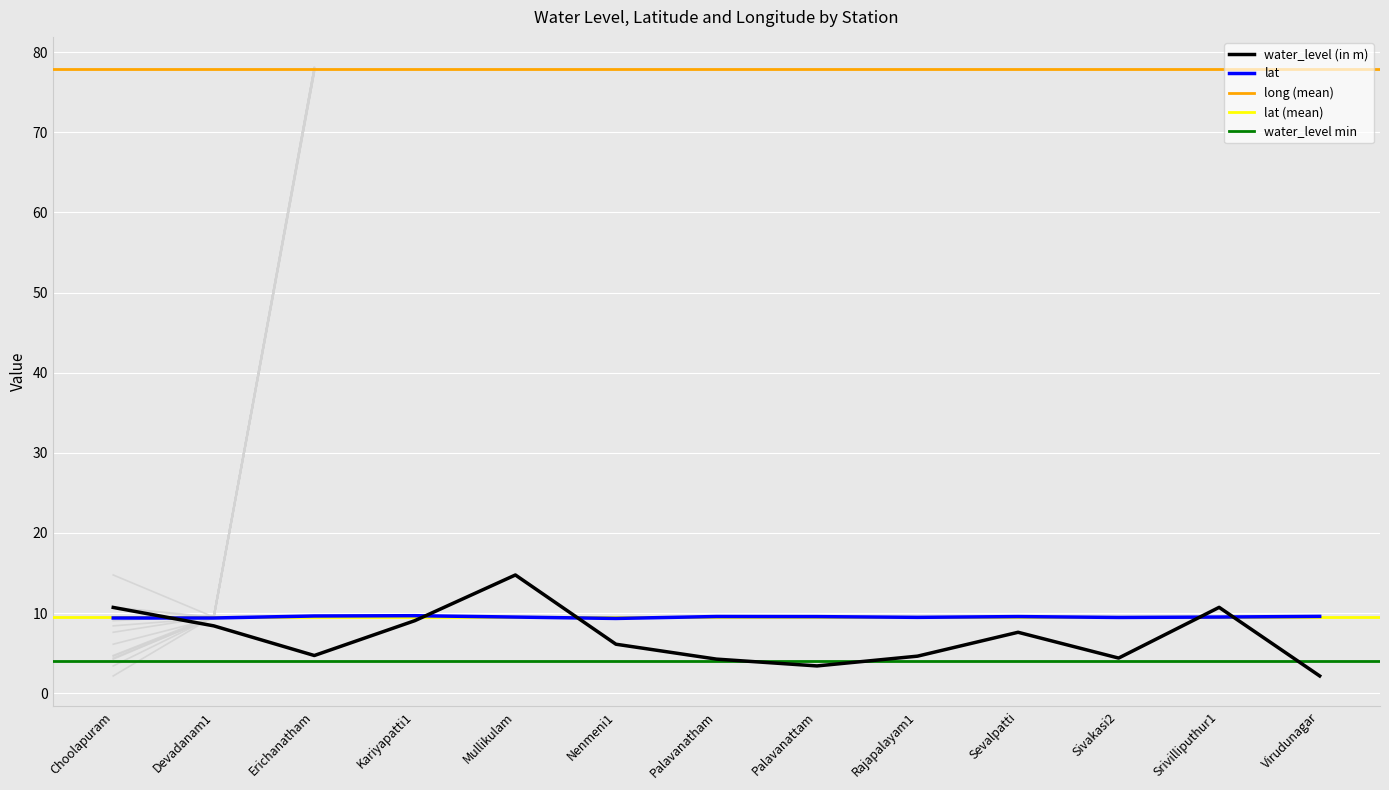

What is the difference between the second highest and minimum values in the water_level (in m) series?

8.6